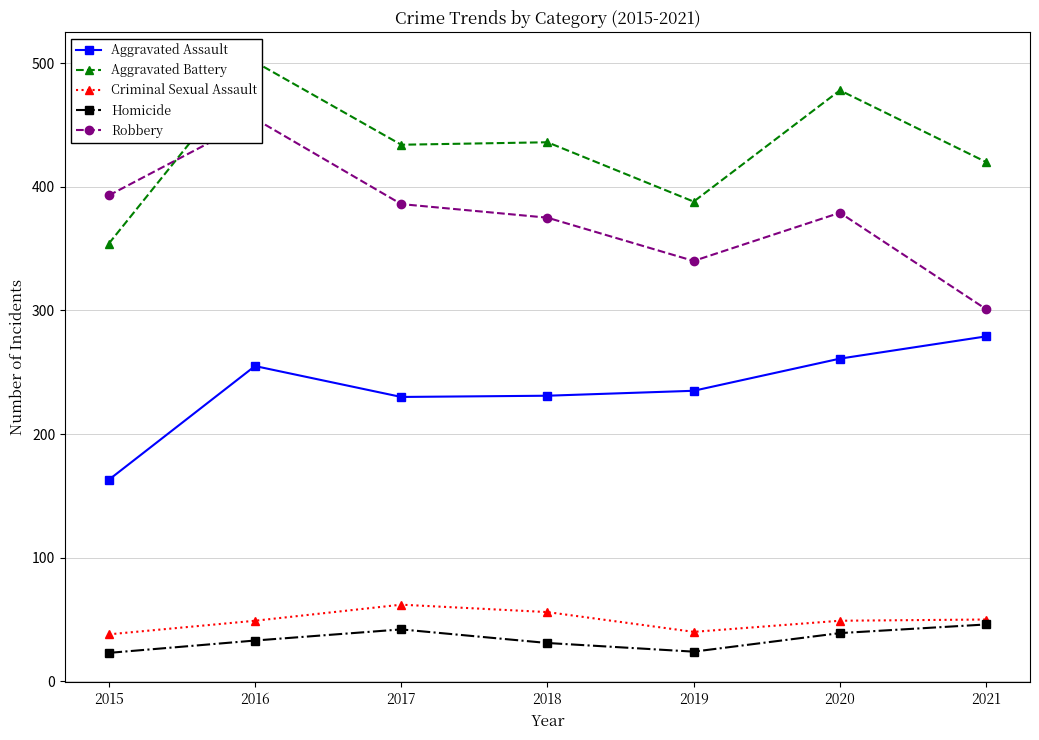

True or false: Aggravated Assault and Homicide cross at least once.

False